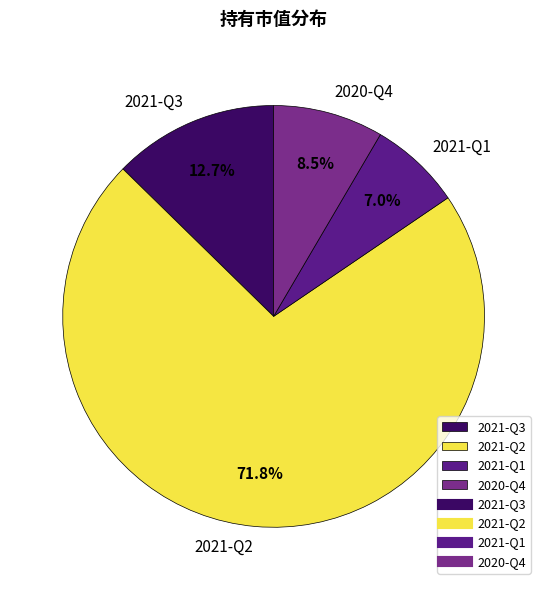

Which has a higher value, 2021-Q1 or 2021-Q3?

2021-Q3